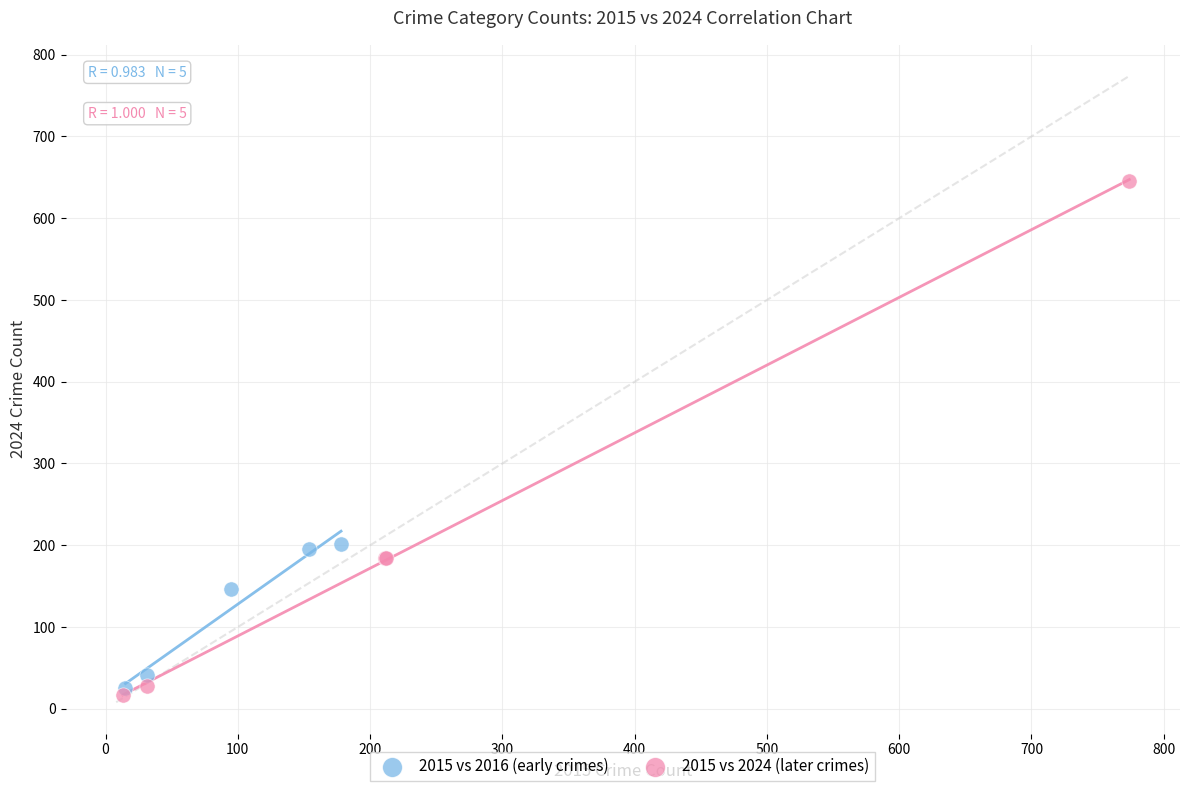

Which series has the largest Y range (max minus min)?

2015 vs 2024 (later crimes)